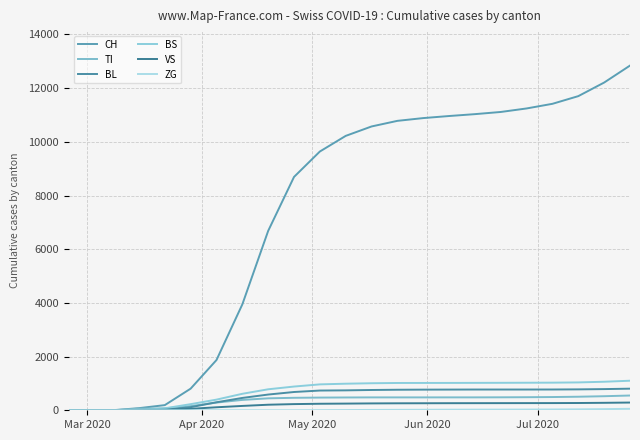

Reading left to right, list all the values displayed in this chart.

CH: 0	0	3	79	192	806	1872	3945	6683	8693	9640	10222	10573	10782	10885	10962	11032	11113	11244	11417	11703	12209	12841
TI: 0	0	0	61	70	155	287	386	445	465	473	477	480	480	480	481	481	483	487	493	505	524	550
BL: 0	0	2	5	21	115	298	460	586	681	735	742	756	765	769	771	773	773	773	774	779	789	805
BS: 0	0	4	0	73	228	397	614	782	884	965	990	1007	1017	1018	1019	1021	1023	1026	1029	1038	1063	1101
VS: 0	0	0	6	19	54	112	162	207	230	243	249	256	260	262	264	265	266	267	268	271	278	288
ZG: 0	0	0	0	0	0	0	0	0	0	4	8	13	16	19	22	24	25	27	30	35	43	55